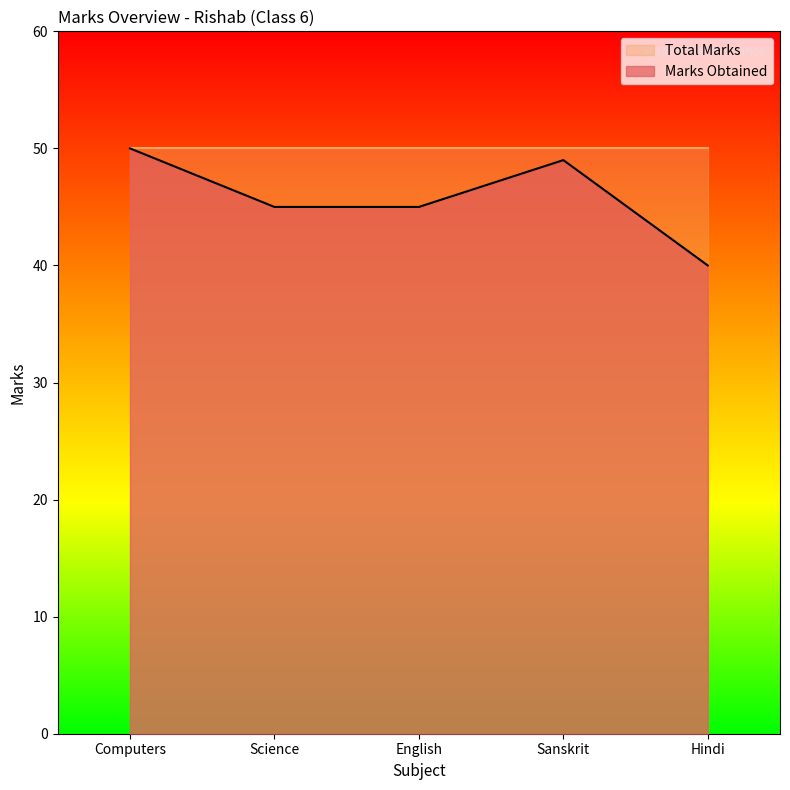

List the labels in order of value, smallest first.

Hindi, Science, English, Sanskrit, Computers